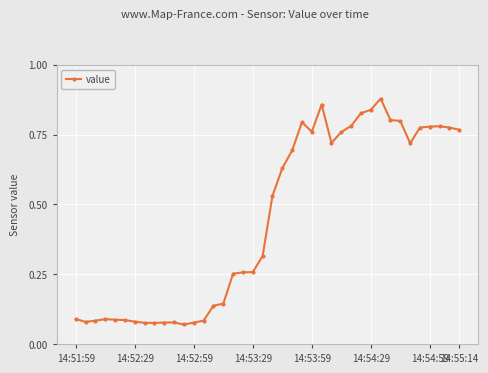

Count the number of categories in the chart.

40